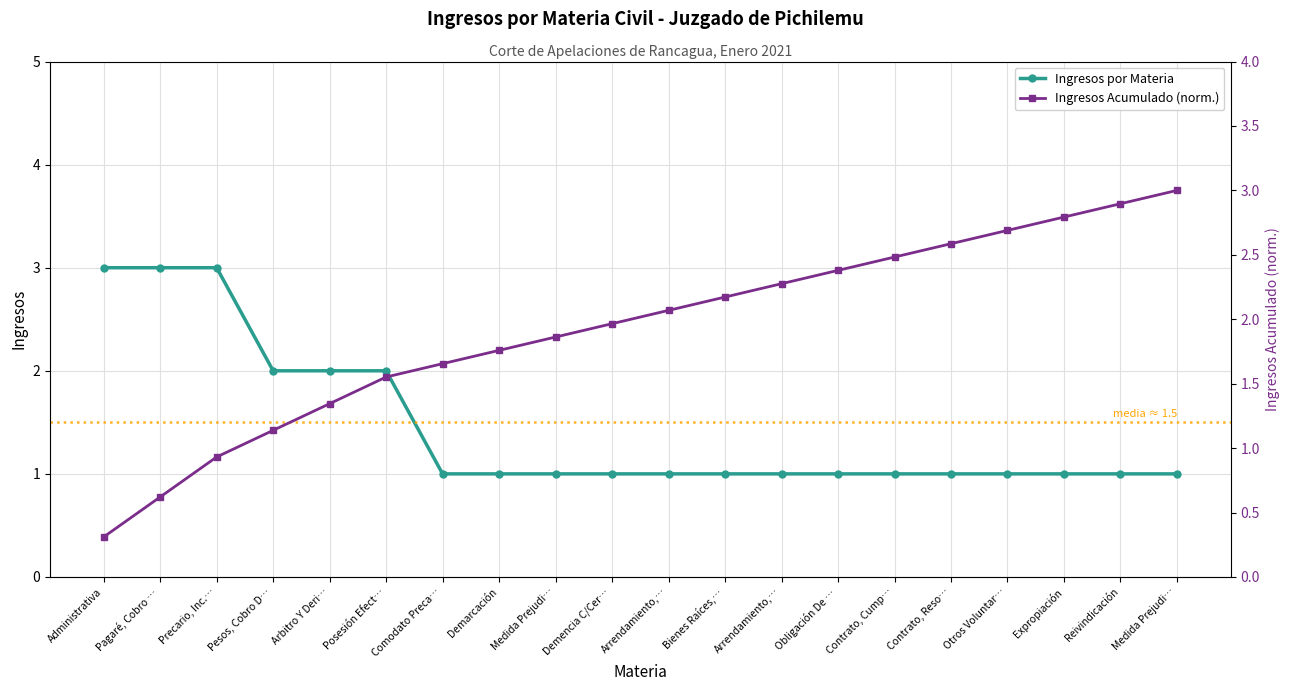

What is the average value of the Ingresos por Materia series?

1.4